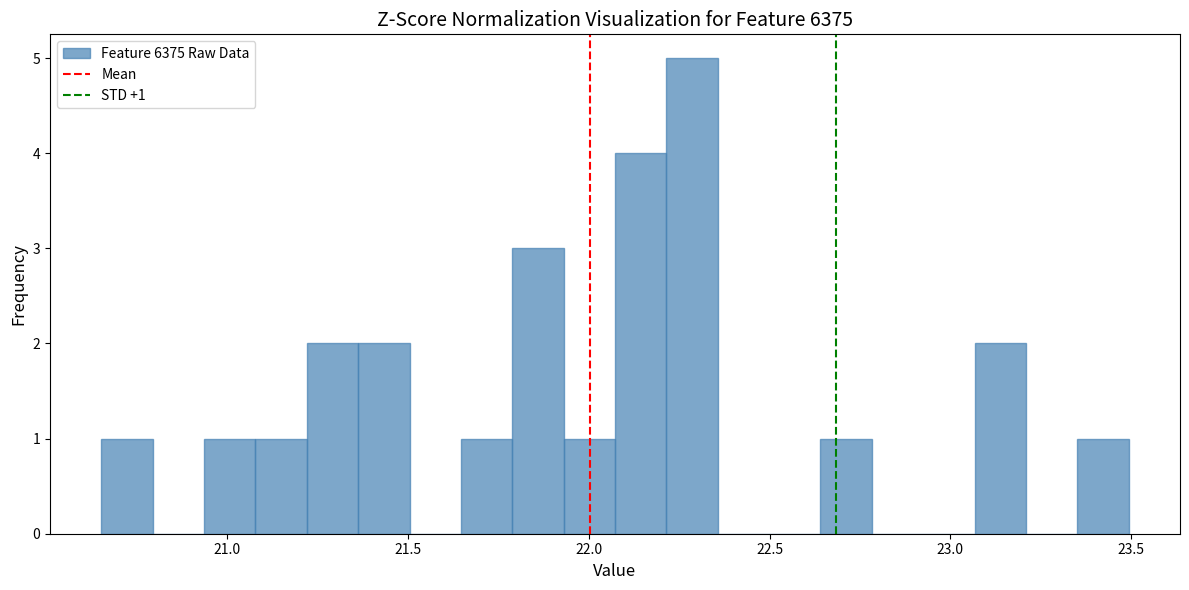

Read against the x-axis, roughly where is the centre of the tallest bar?

22.30